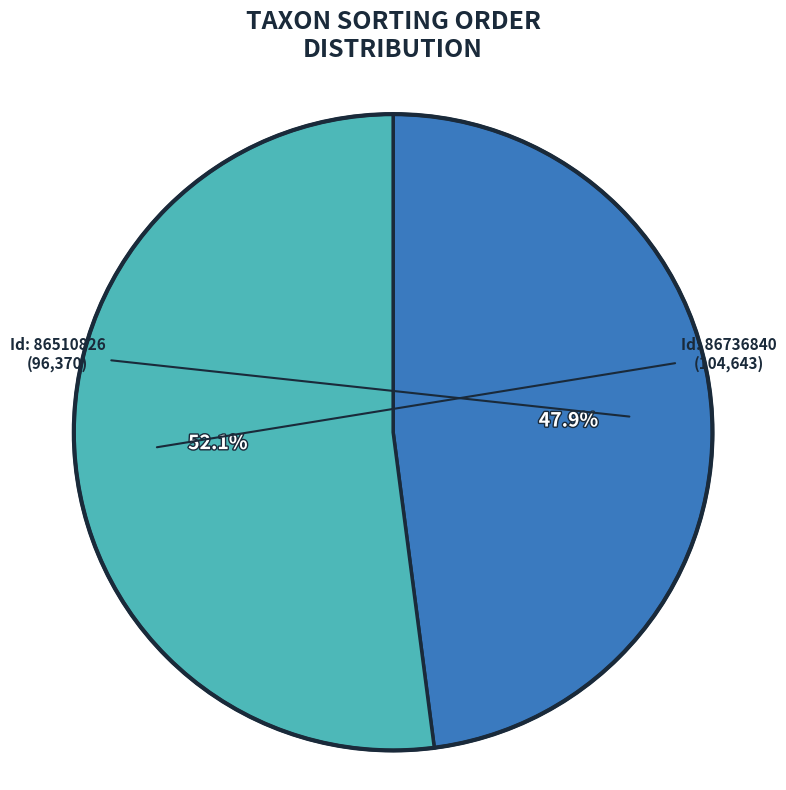

Is there a majority slice in this chart?

Yes